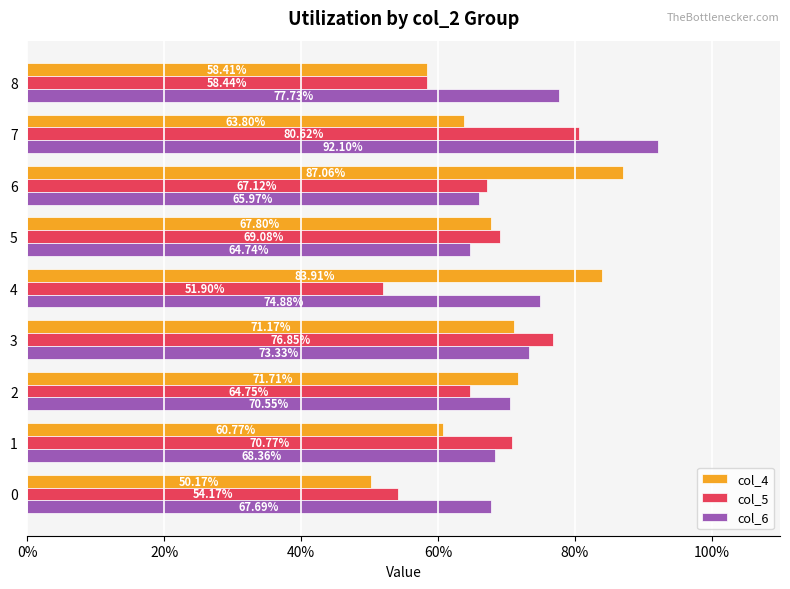

What are all the series names shown in the legend?

col_4, col_5, col_6